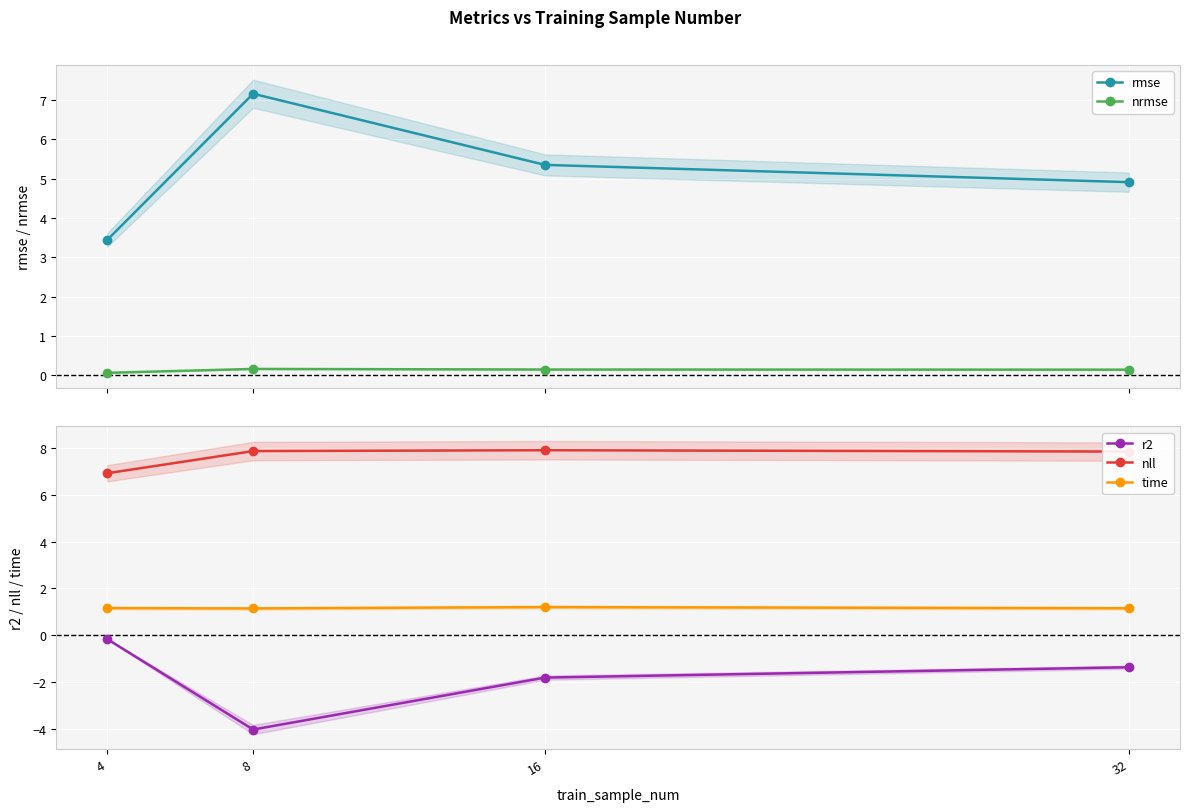

What is the minimum value shown in the chart?

-4.0